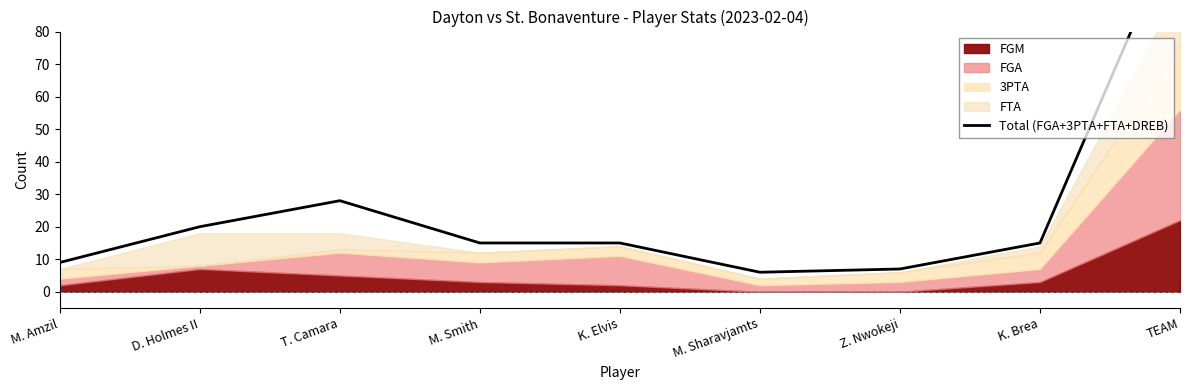

What value does the data have at D. Holmes II, to the nearest 10?

20